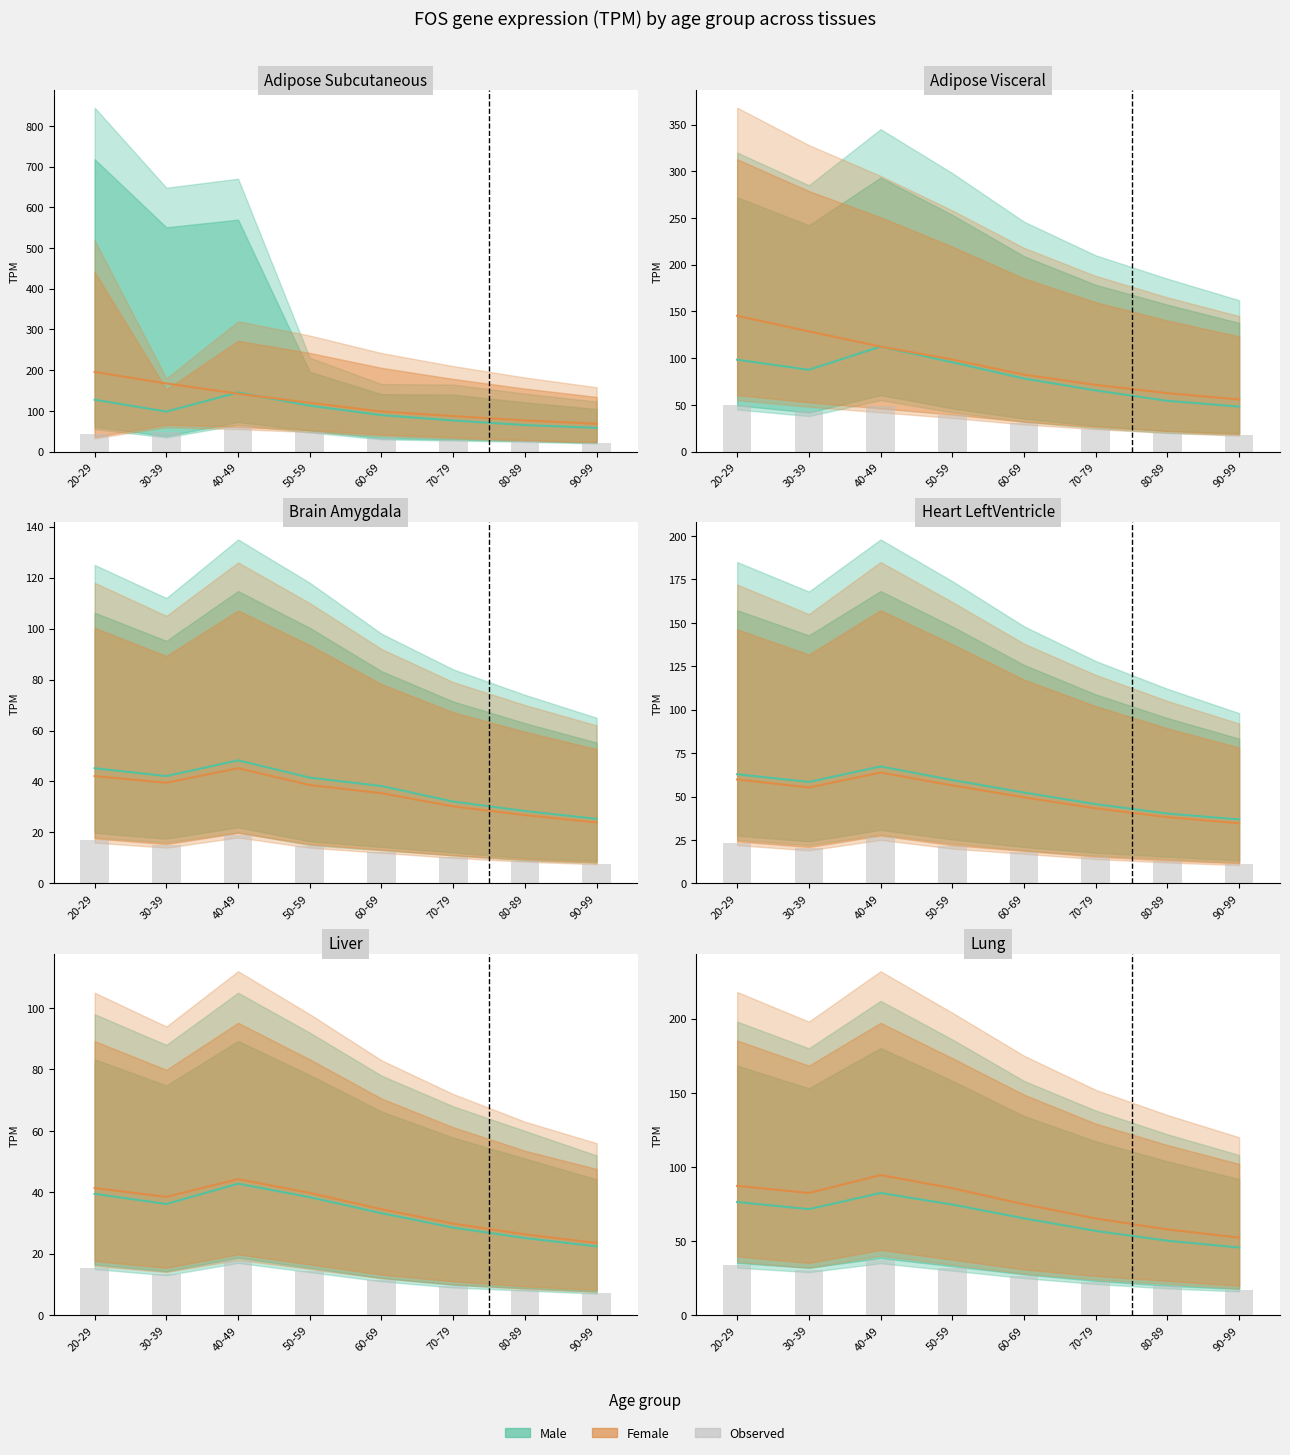

True or false: female (mean) has a value of 86.0 at 80-89.

False